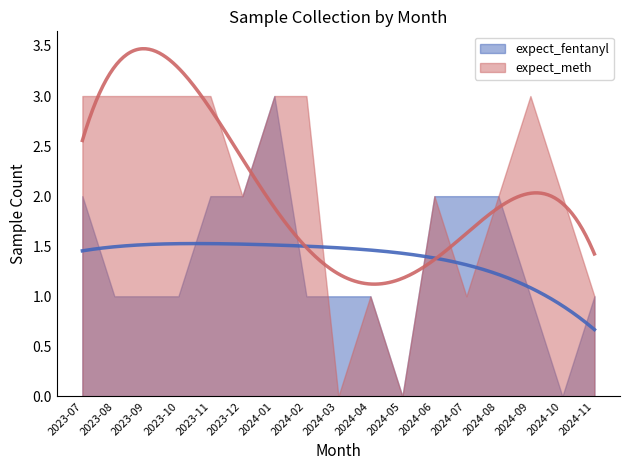

Where does the expect_meth series first go above 2?

2023-07